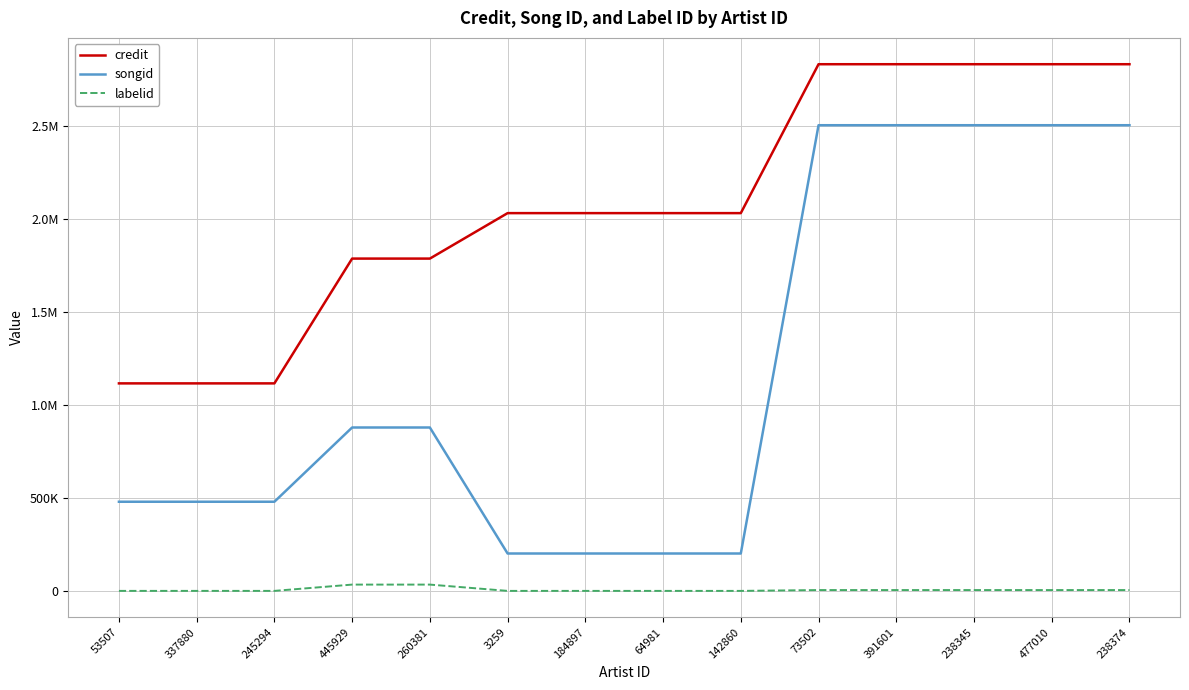

Is this an area chart (filled region under the line)?

No